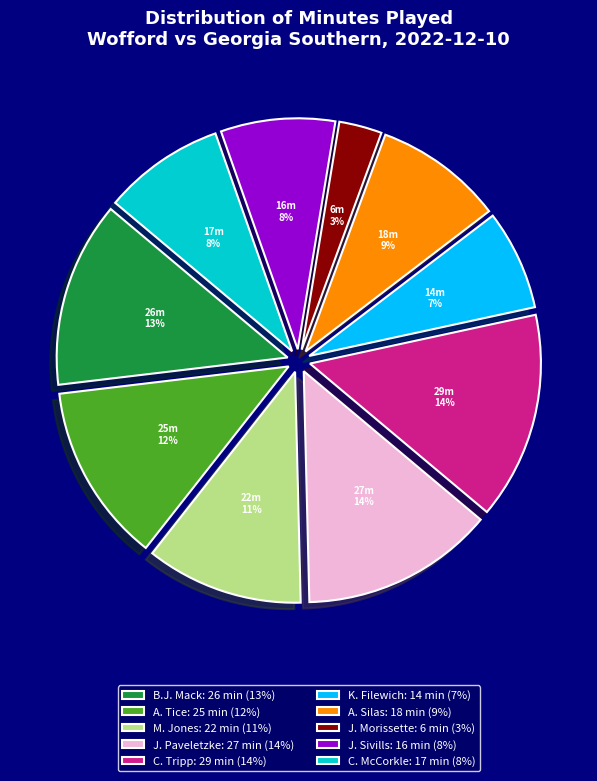

Is it true that M. Jones is 24% of the pie?

False